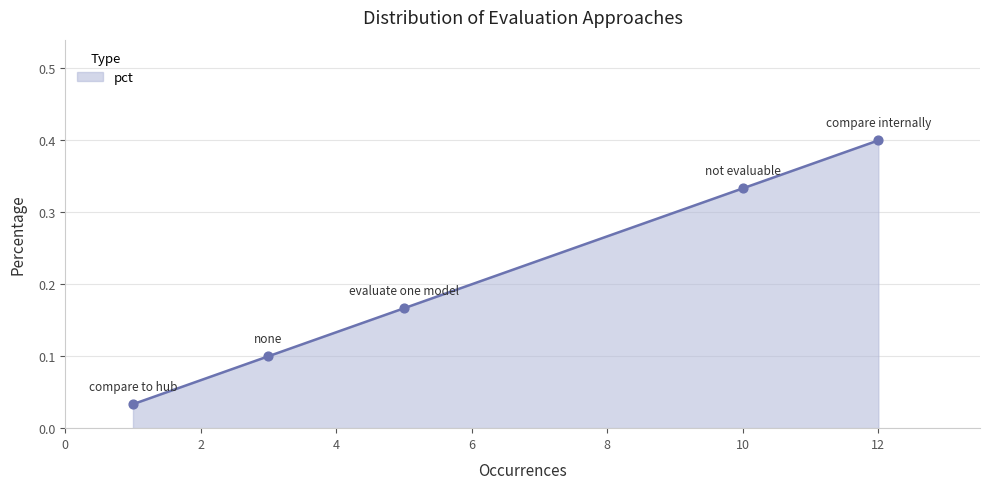

What is the change in value from evaluate one model to none?

-0.1